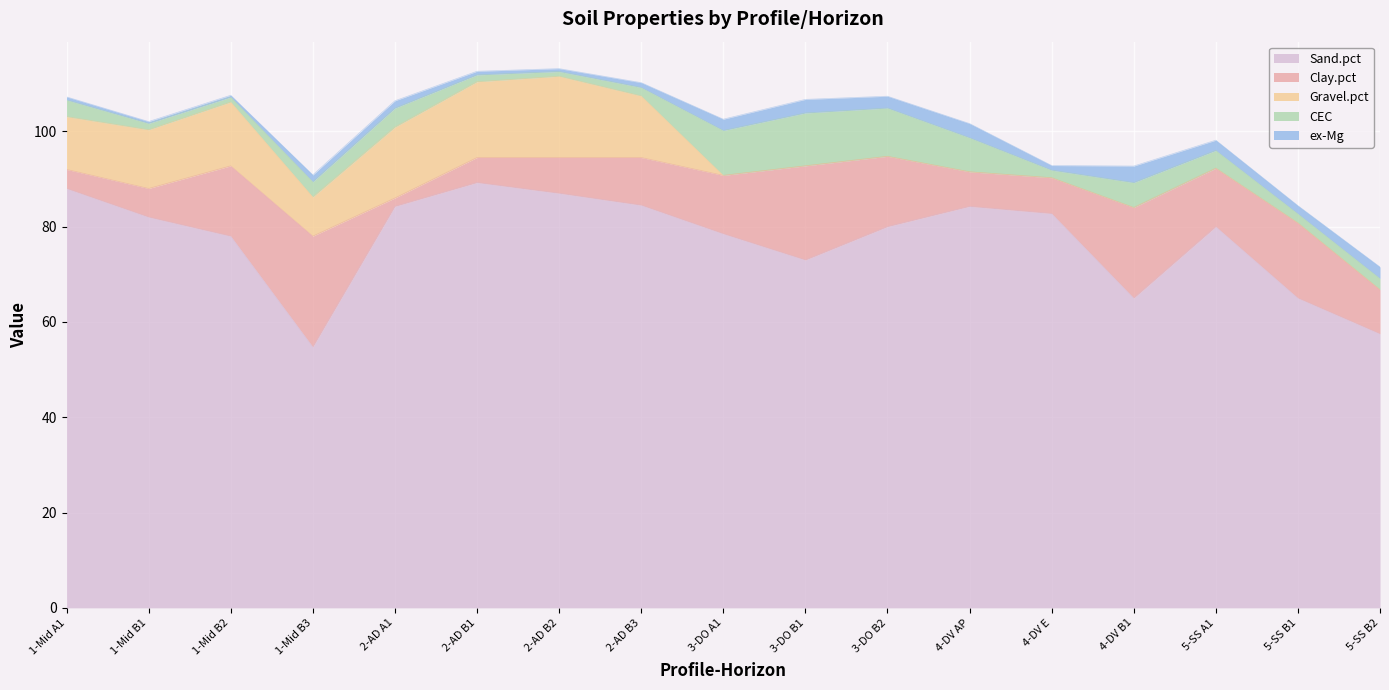

What is the difference between the CEC values at 4-DV B1 and 4-DV E?

3.6